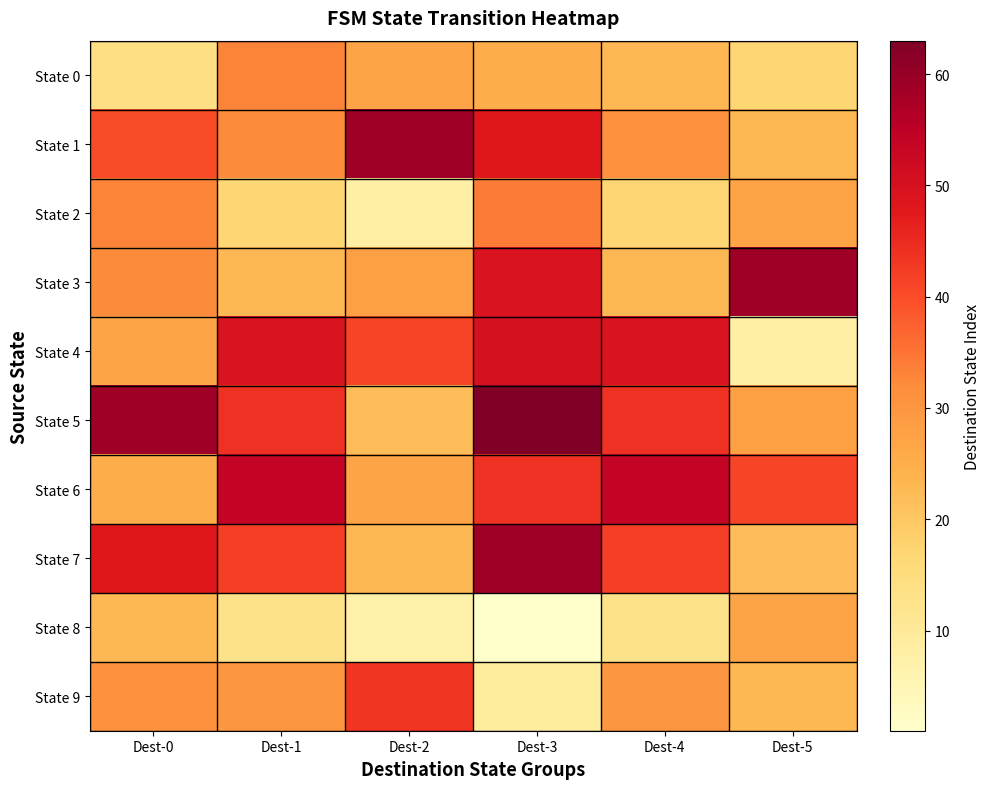

Reading right to left, what are all the values shown in this chart?

State 0: Dest-5=17	Dest-4=23	Dest-3=25	Dest-2=27	Dest-1=33	Dest-0=14
State 1: Dest-5=23	Dest-4=31	Dest-3=48	Dest-2=59	Dest-1=32	Dest-0=40
State 2: Dest-5=27	Dest-4=17	Dest-3=34	Dest-2=8	Dest-1=17	Dest-0=33
State 3: Dest-5=59	Dest-4=23	Dest-3=49	Dest-2=28	Dest-1=23	Dest-0=32
State 4: Dest-5=8	Dest-4=49	Dest-3=50	Dest-2=41	Dest-1=49	Dest-0=27
State 5: Dest-5=28	Dest-4=44	Dest-3=63	Dest-2=22	Dest-1=44	Dest-0=59
State 6: Dest-5=41	Dest-4=54	Dest-3=44	Dest-2=27	Dest-1=54	Dest-0=25
State 7: Dest-5=22	Dest-4=42	Dest-3=59	Dest-2=23	Dest-1=42	Dest-0=48
State 8: Dest-5=27	Dest-4=13	Dest-3=1	Dest-2=7	Dest-1=13	Dest-0=23
State 9: Dest-5=23	Dest-4=30	Dest-3=9	Dest-2=43	Dest-1=30	Dest-0=31